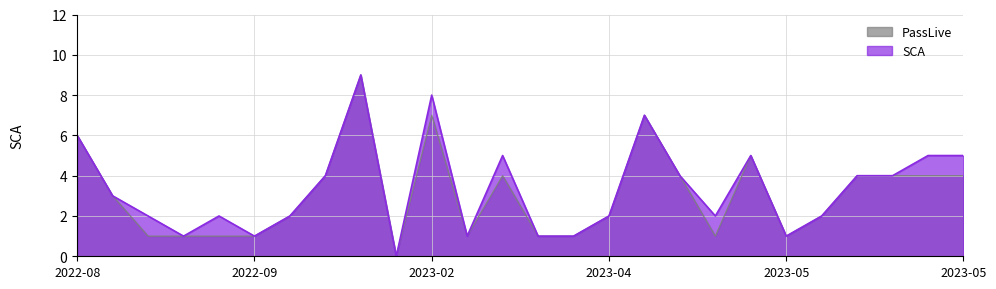

Reading left to right, transcribe all the data shown in this chart.

SCA: 6	3	2	1	2	1	2	4	9	0	8	1	5	1	1	2	7	4	2	5	1	2	4	4	5	5
PassLive: 6	3	1	1	1	1	2	4	9	0	7	1	4	1	1	2	7	4	1	5	1	2	4	4	4	4